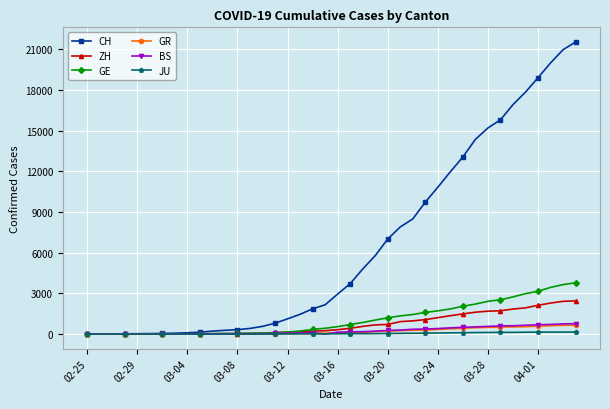

What is the maximum value for ZH?

2450